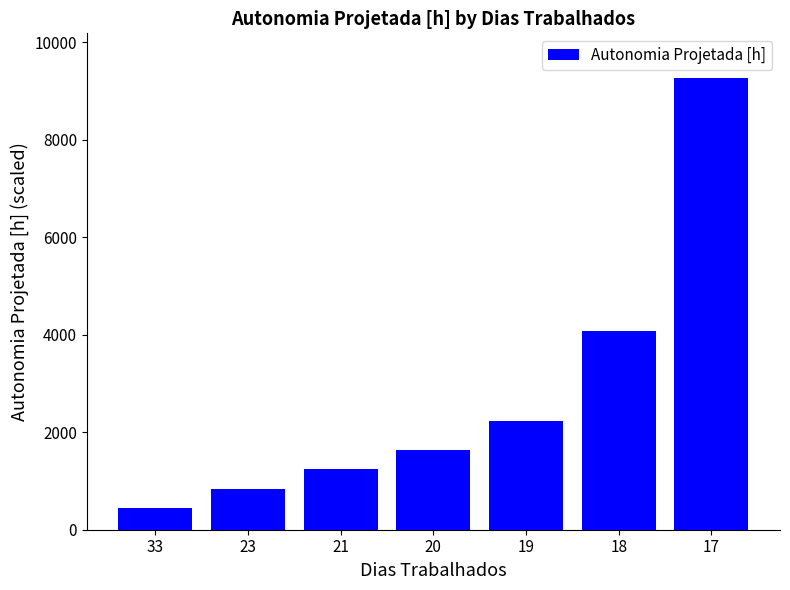

What is the greatest value displayed?

9256.9